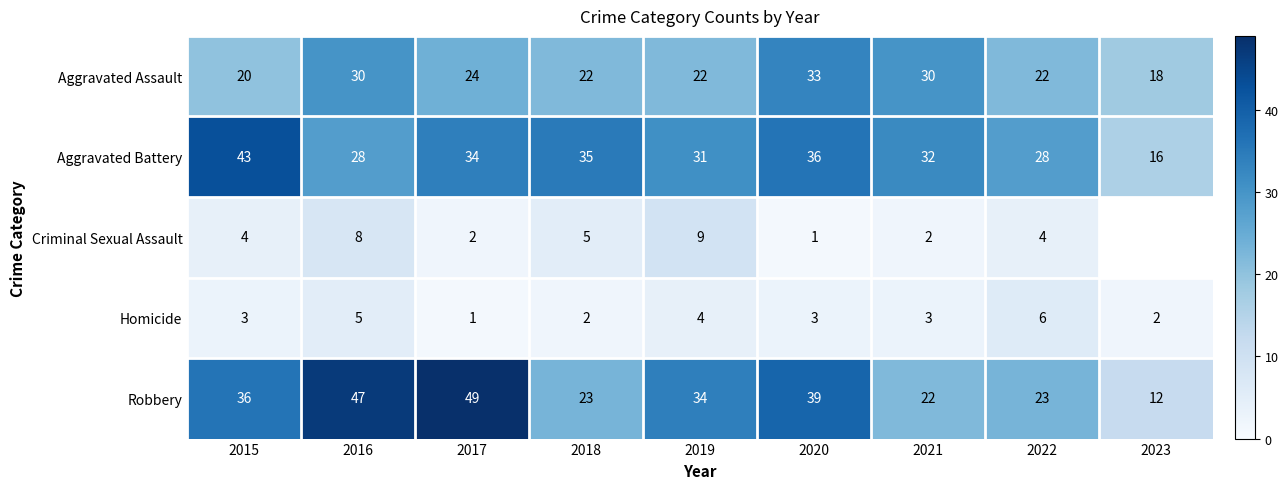

How many data points in Criminal Sexual Assault are above 4?

3